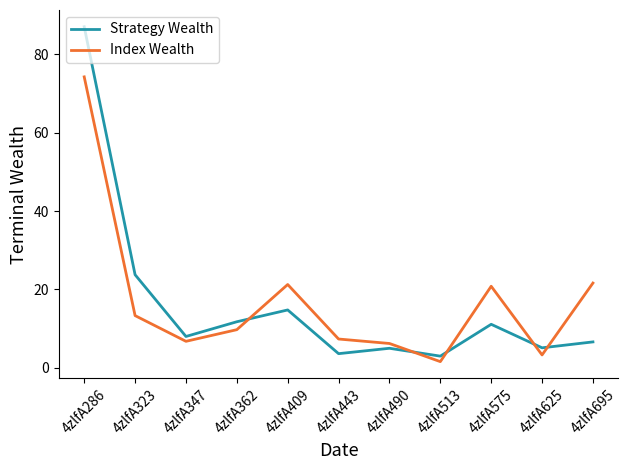

How many series are shown in this chart?

2